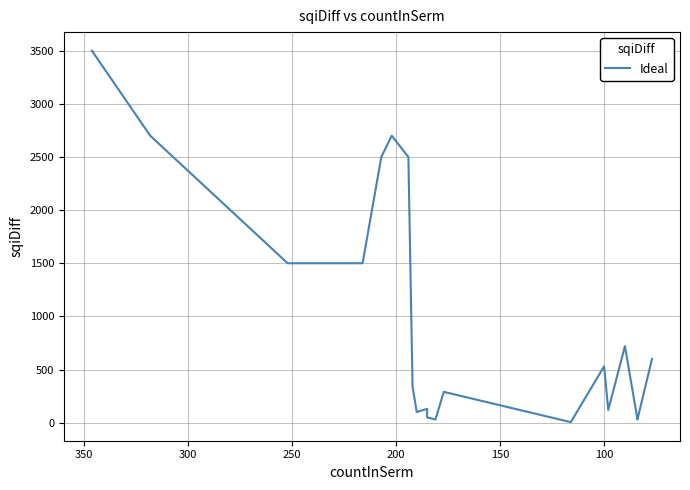

Reading left to right, extract all data points from this chart.

3500	2700	1500	1500	2500	2700	2500	340	100	130	50	30	290	5	530	120	720	35	30	600